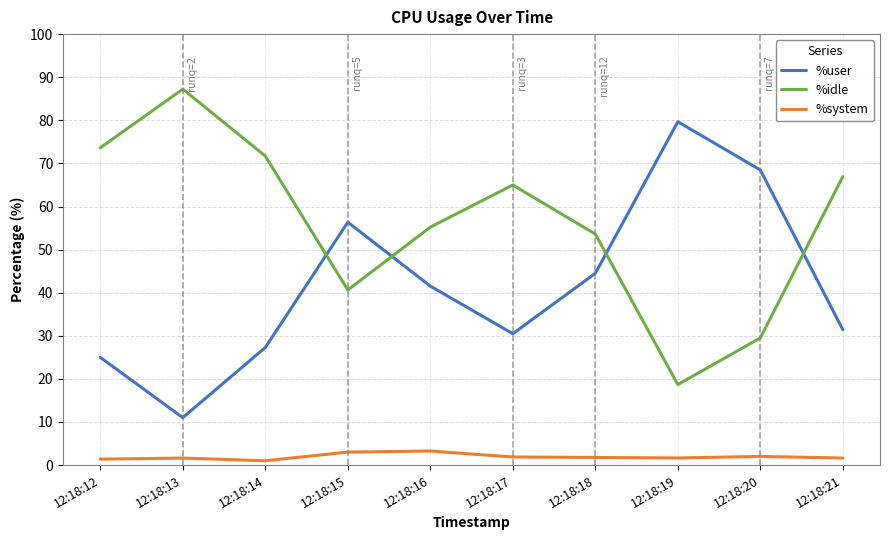

What is the highest value of the %system series?

3.3